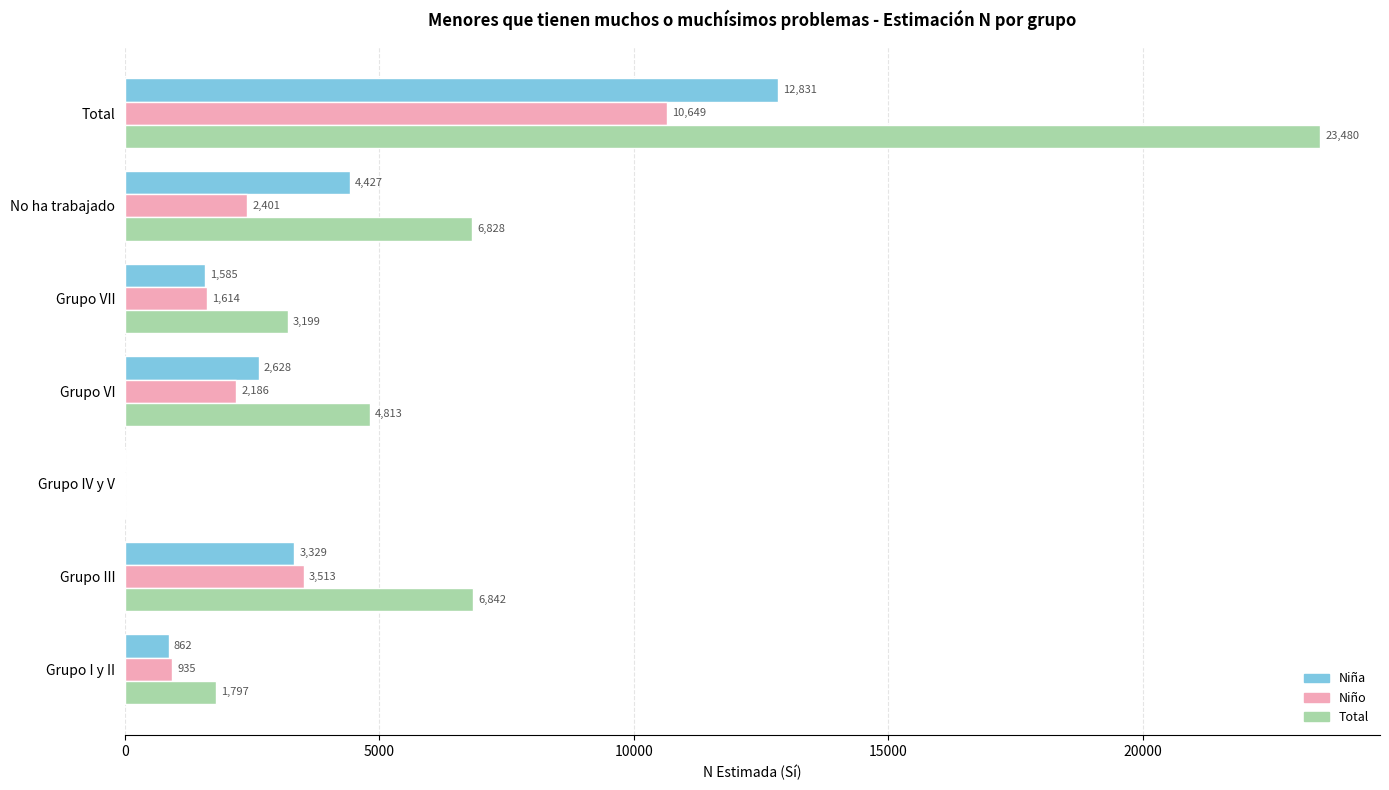

Which series has the largest total across all categories?

Total